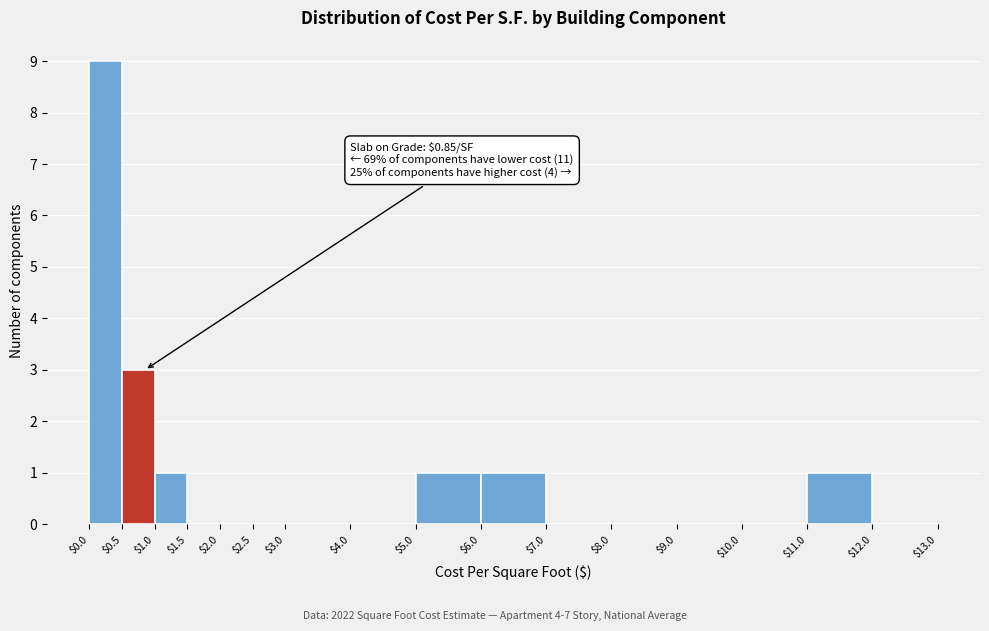

Over which range of the x-axis is the bar tallest?

$0.0 to $0.5